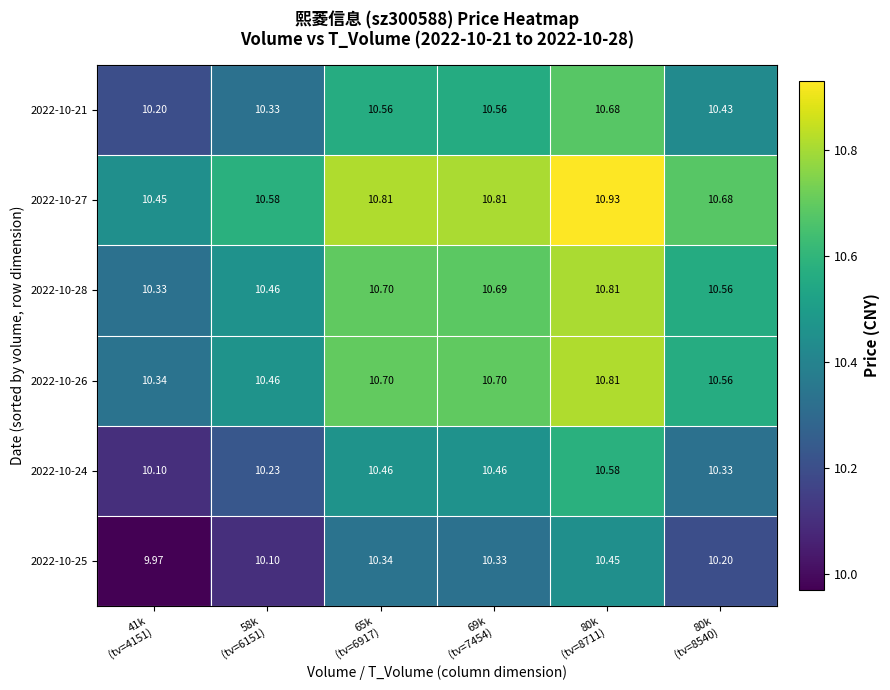

Which series has the largest range (max minus min)?

2022-10-27